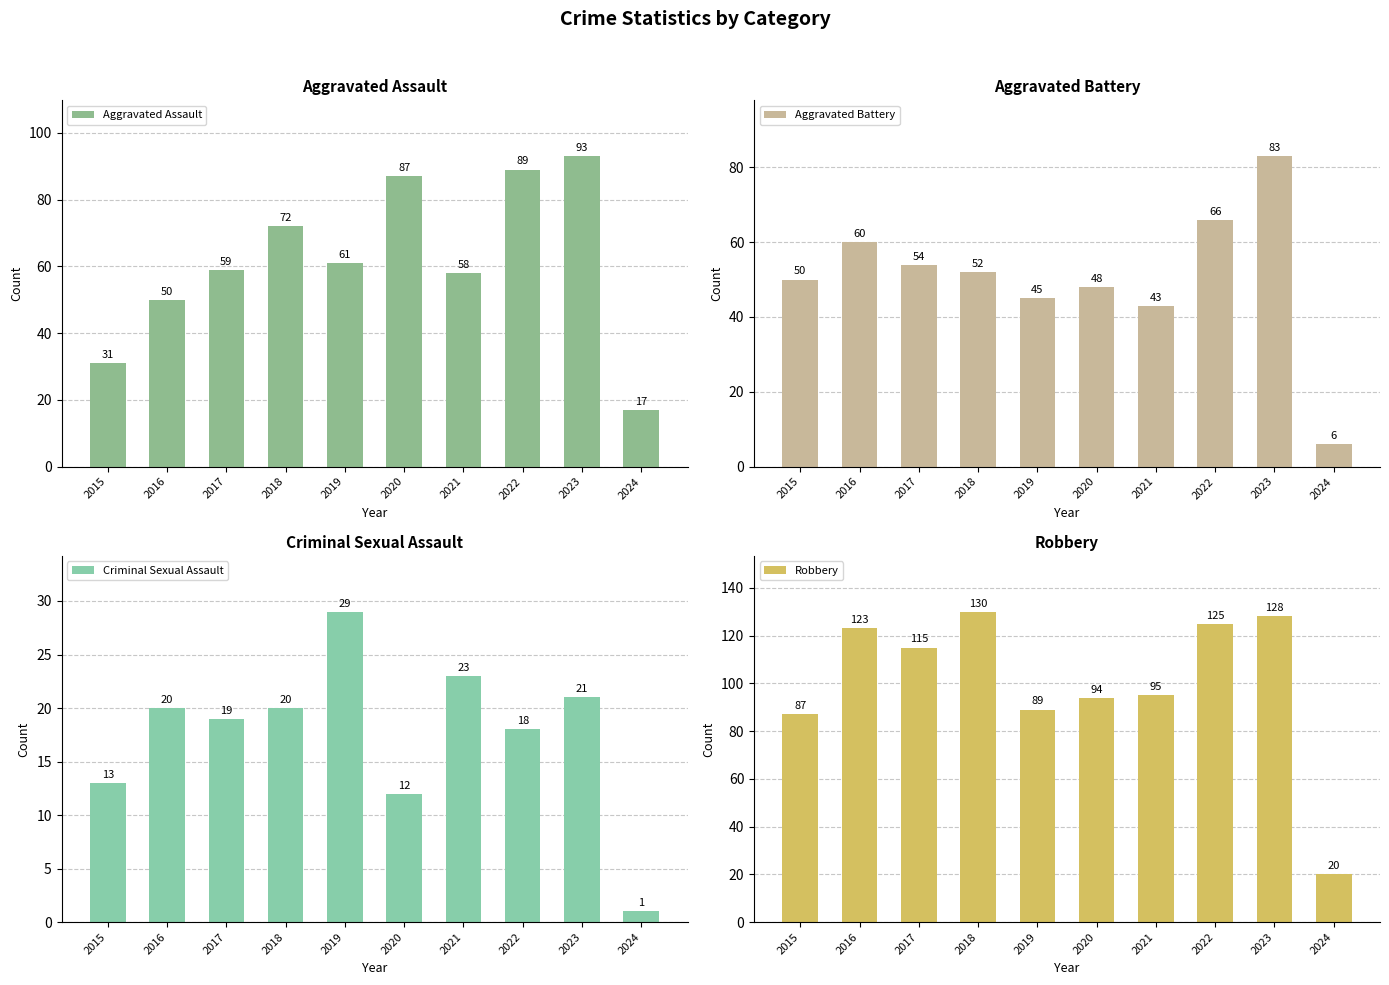

Which label corresponds to the smallest value in the chart?

2024